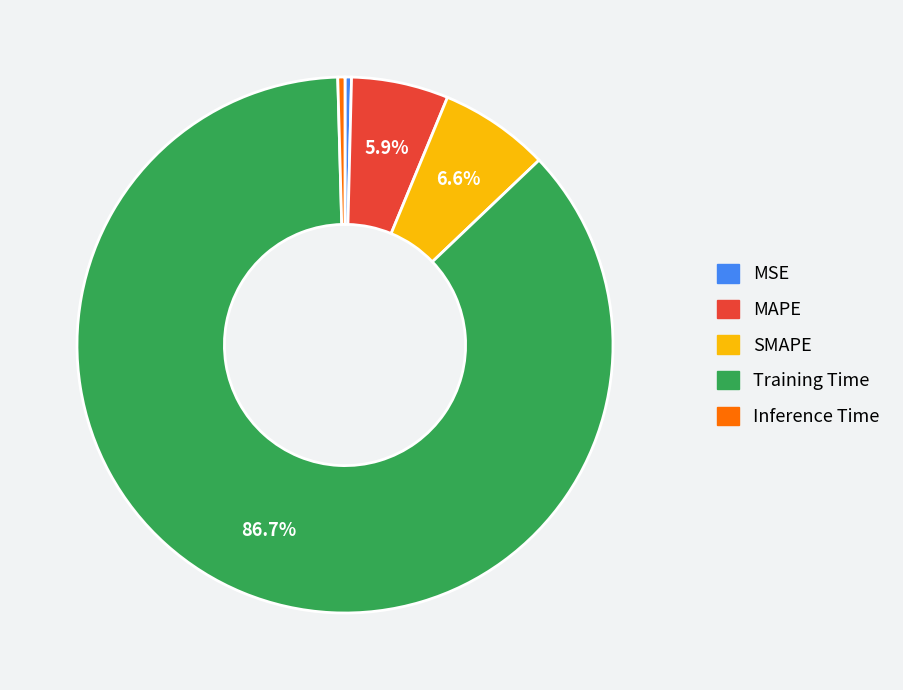

Which slice is the largest?

Training Time